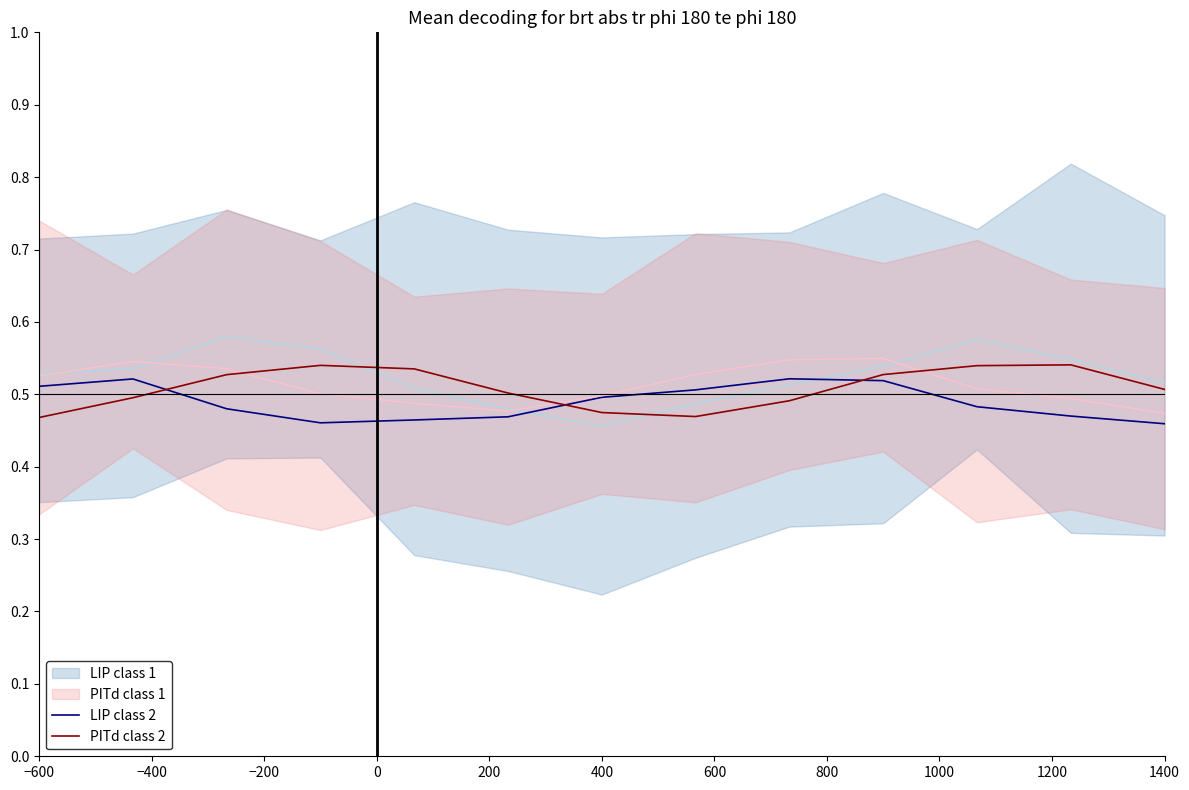

How many interior local valleys does the LIP class 2 series have?

1